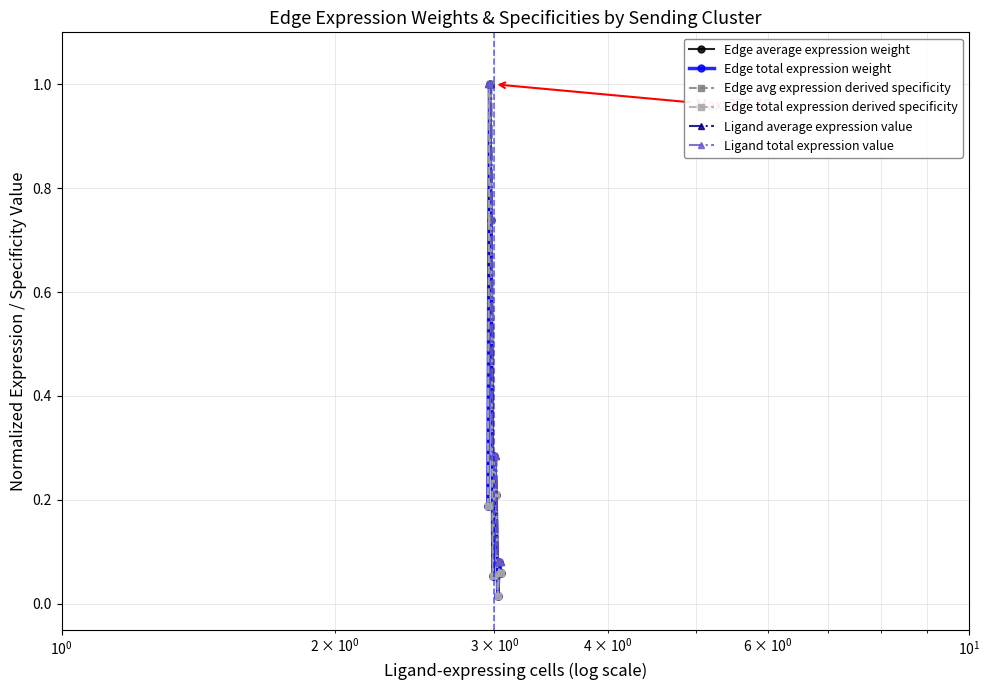

Reading left to right, transcribe all the data shown in this chart.

Edge average expression weight: 0.2	1.0	0.7	0.1	0.3	0.2	0.0	0.1	0.1
Edge total expression weight: 0.2	1.0	0.7	0.1	0.3	0.2	0.0	0.1	0.1
Edge avg expression derived specificity: 0.2	1.0	0.7	0.1	0.3	0.2	0.0	0.1	0.1
Edge total expression derived specificity: 0.2	1.0	0.7	0.1	0.3	0.2	0.0	0.1	0.1
Ligand average expression value: 1.0	1.0	1.0	0.3	0.3	0.3	0.1	0.1	0.1
Ligand total expression value: 1.0	1.0	1.0	0.3	0.3	0.3	0.1	0.1	0.1